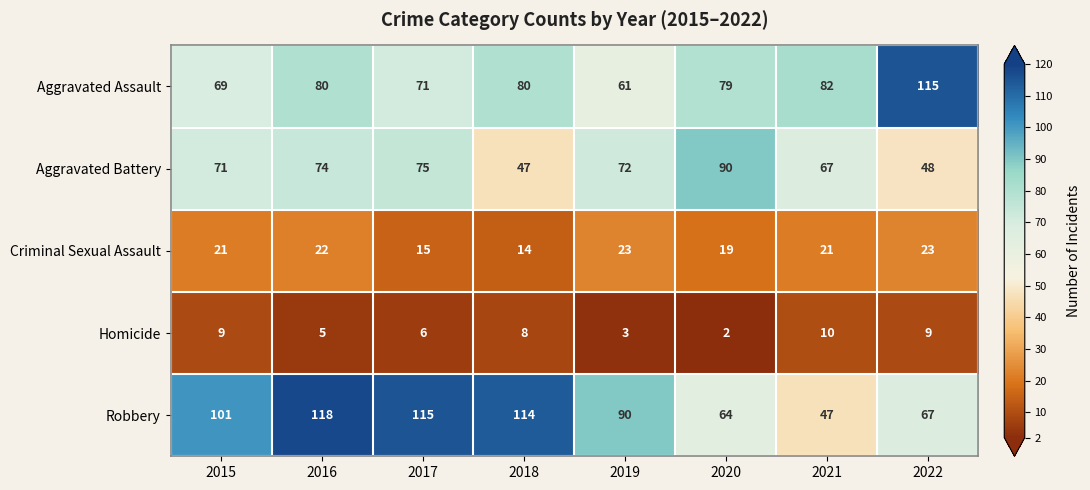

Is it true that Aggravated Battery equals 35 at 2020?

False